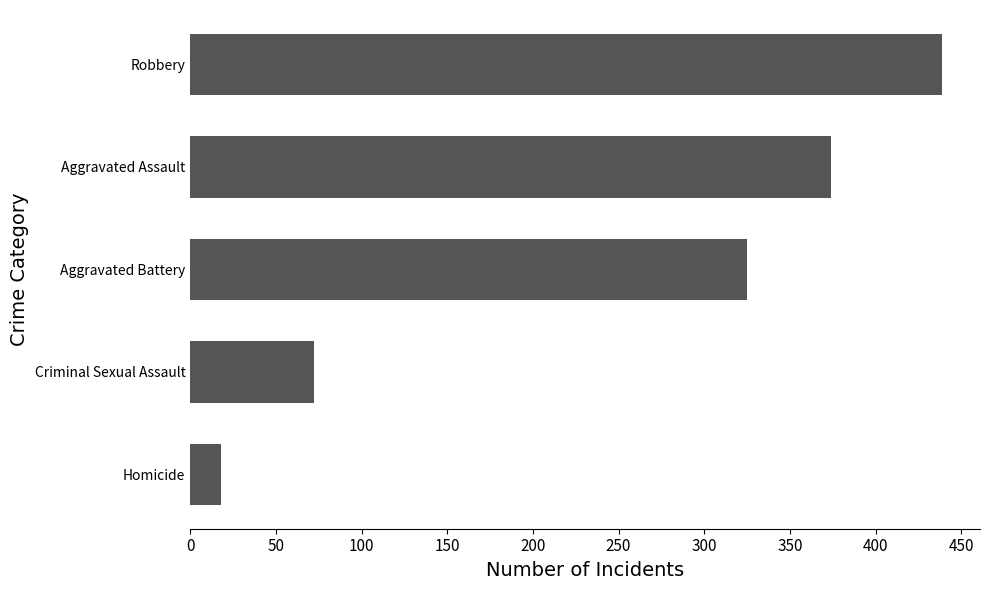

What is the difference between the maximum and second lowest values?

367